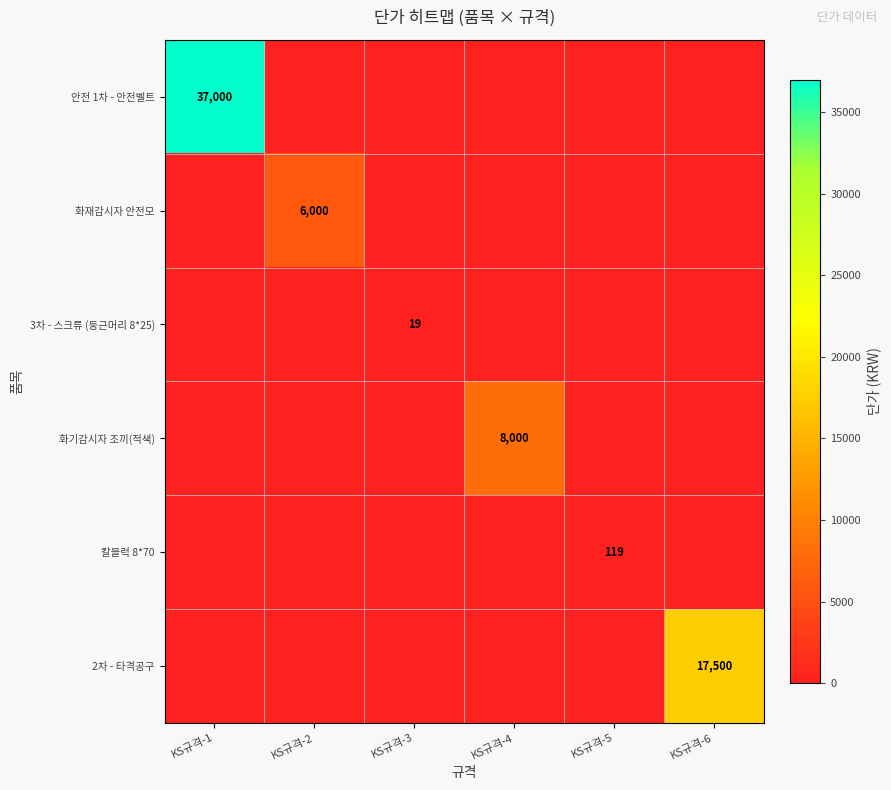

Is it true that 화기감시자 조끼(적색) equals 12032 at KS규격-4?

False